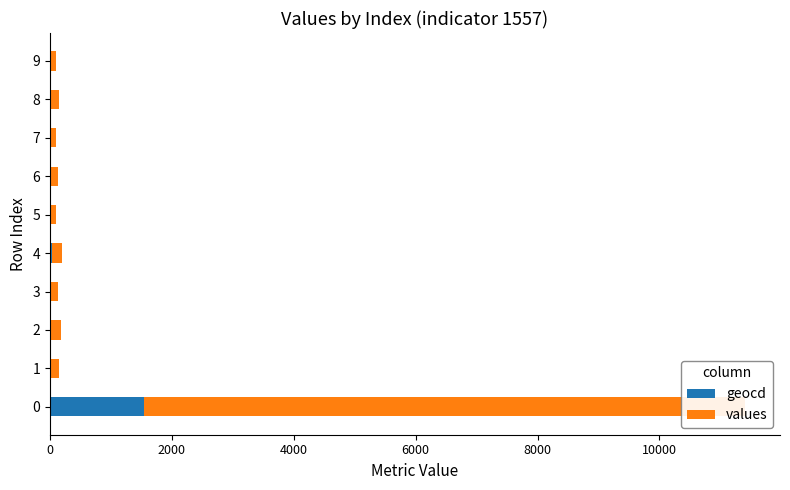

What is the difference between the second highest and minimum values in the geocd series?

13